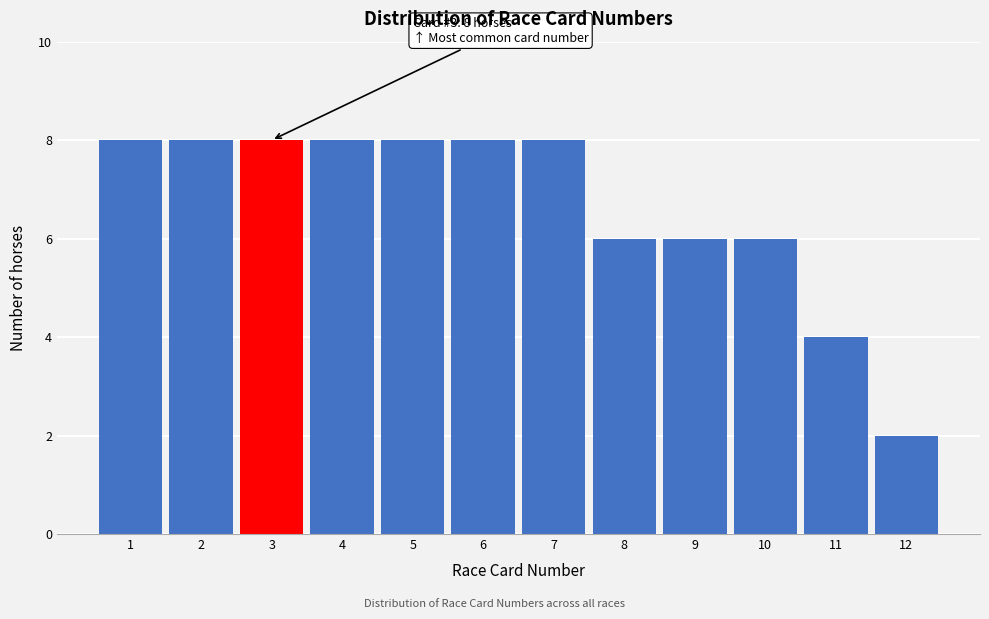

Reading left to right, extract all data points from this chart.

1=8	2=8	3=8	4=8	5=8	6=8	7=8	8=6	9=6	10=6	11=4	12=2